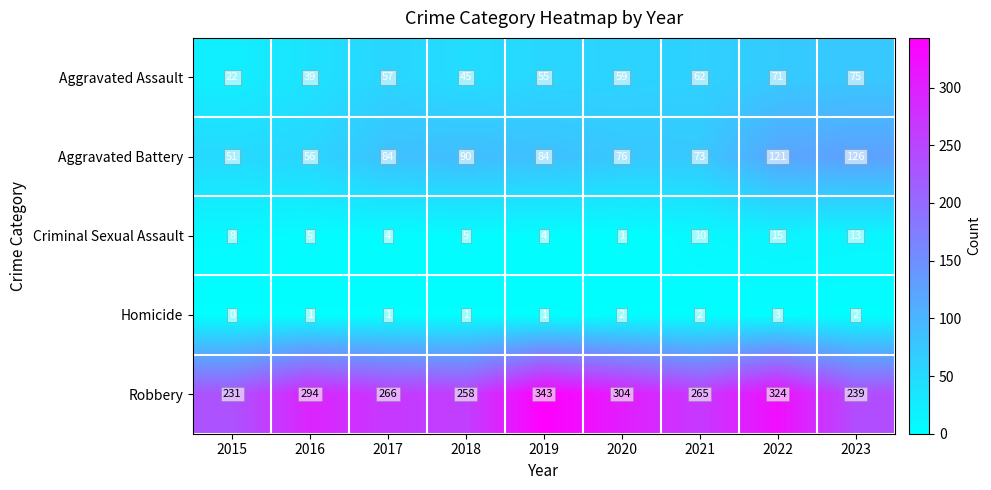

How many data points does each series have?

9